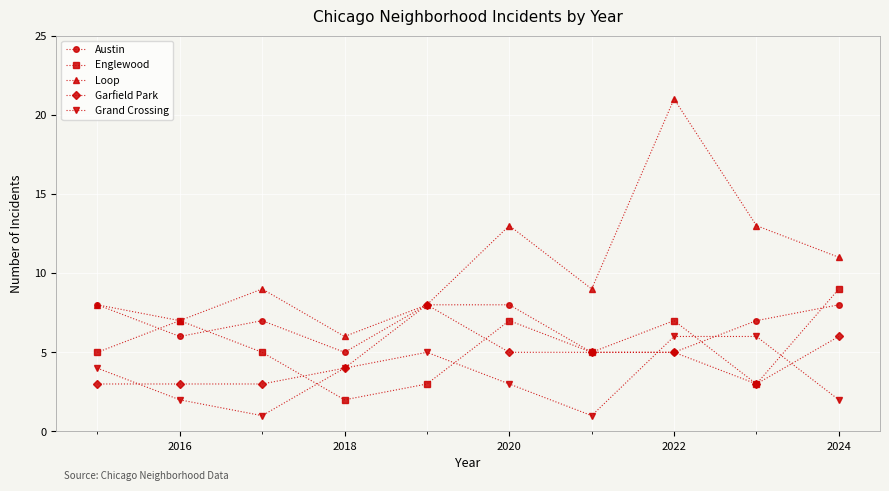

In Loop, how many points are higher than both neighbors (excluding endpoints)?

3